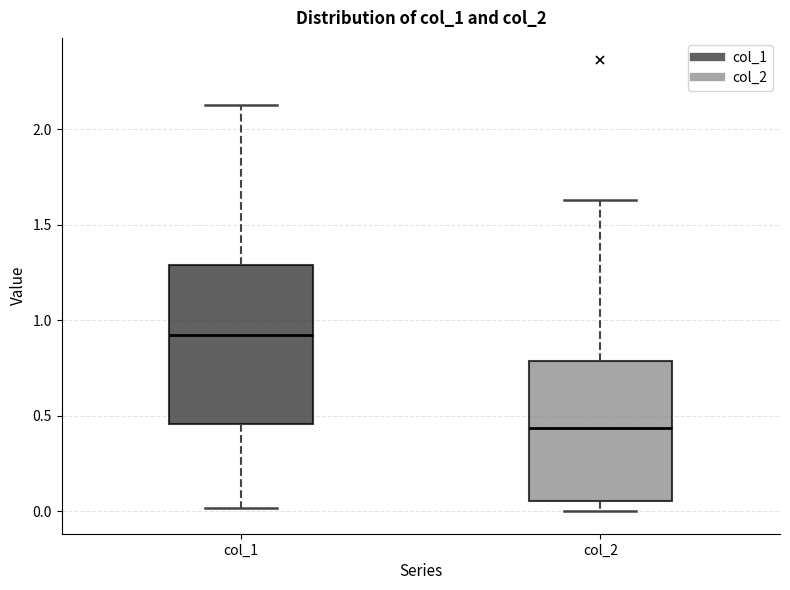

Which box is the tallest, from its lower edge to its upper edge?

col_1